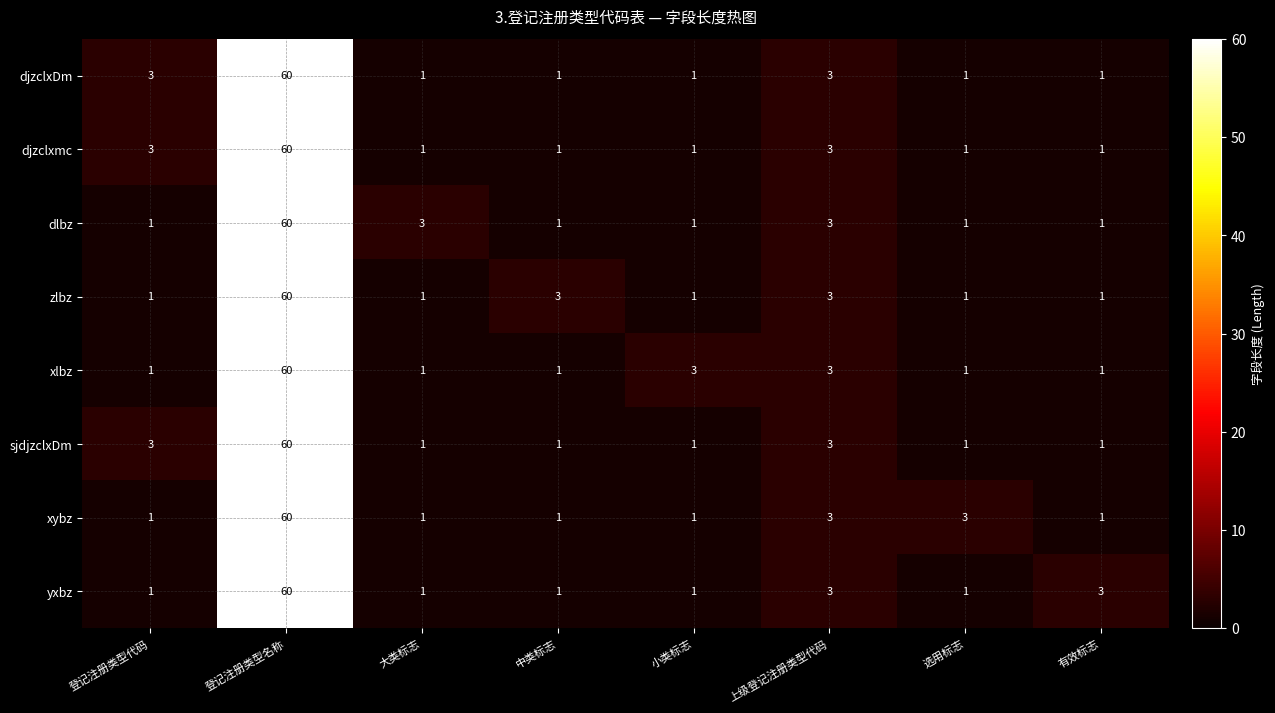

What is the spread (max minus min) of values at 中类标志?

2